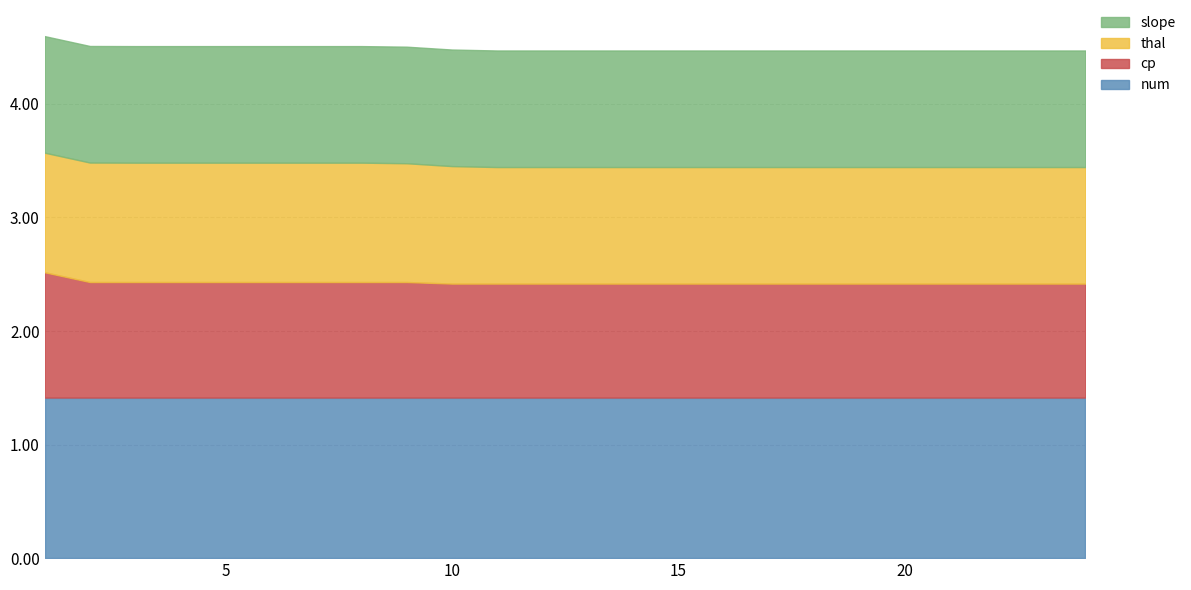

What is the approximate value of thal at 12?

1.0